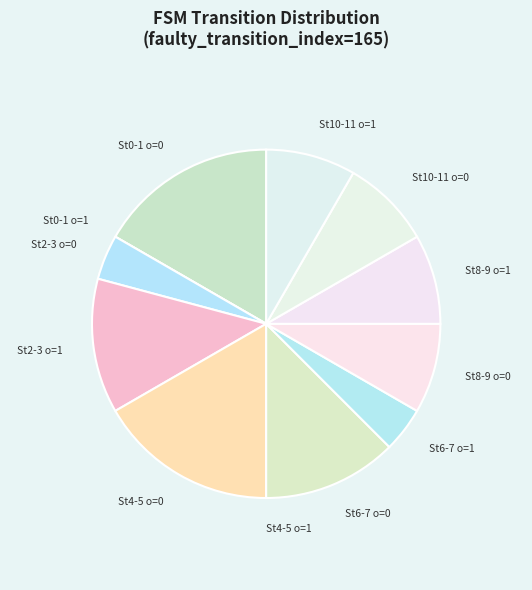

The St8-9 o=0 slice represents 8% of the pie. True or false?

True